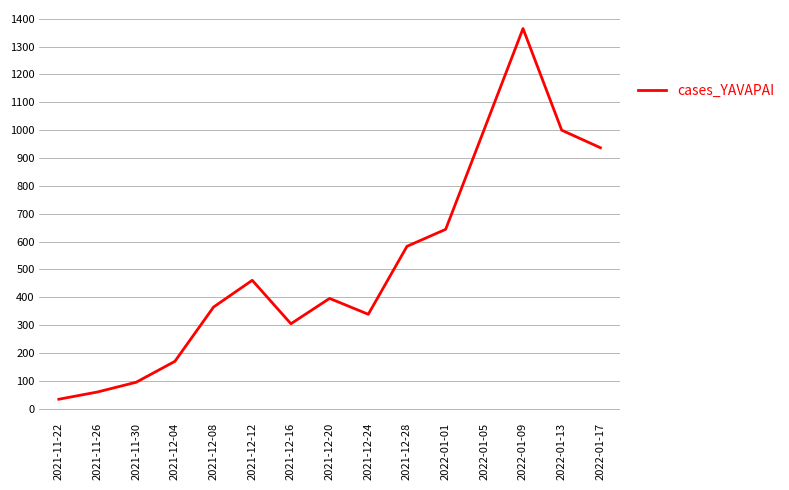

How many lines are shown in the chart?

1